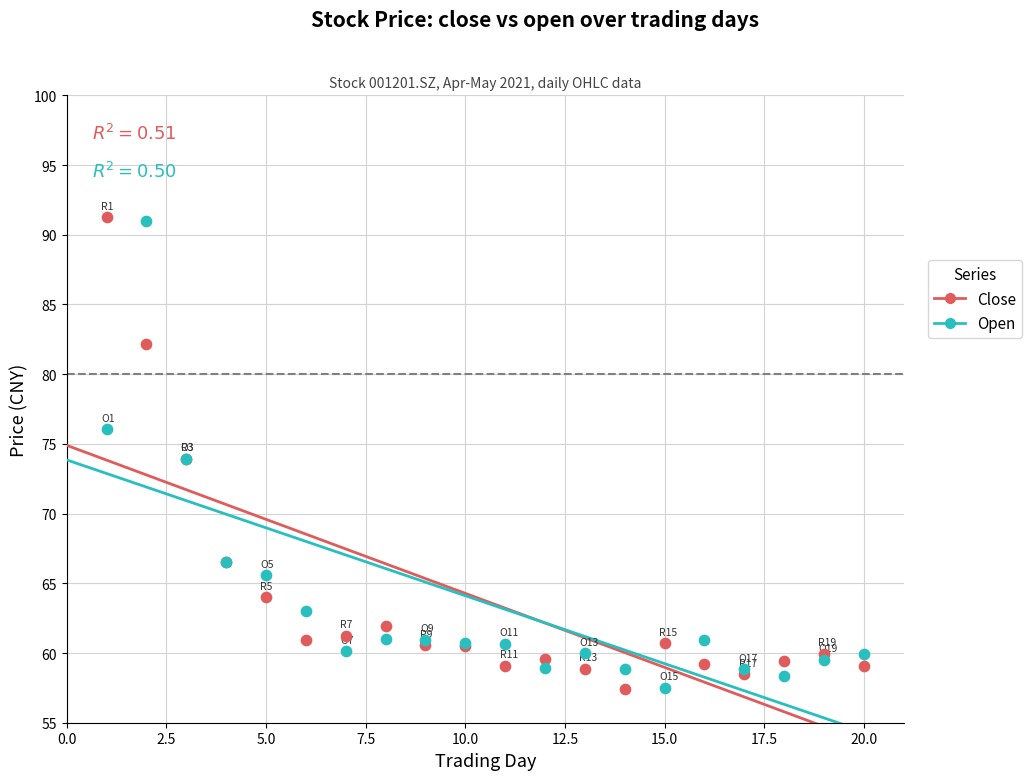

Which series reaches the minimum Y coordinate?

close